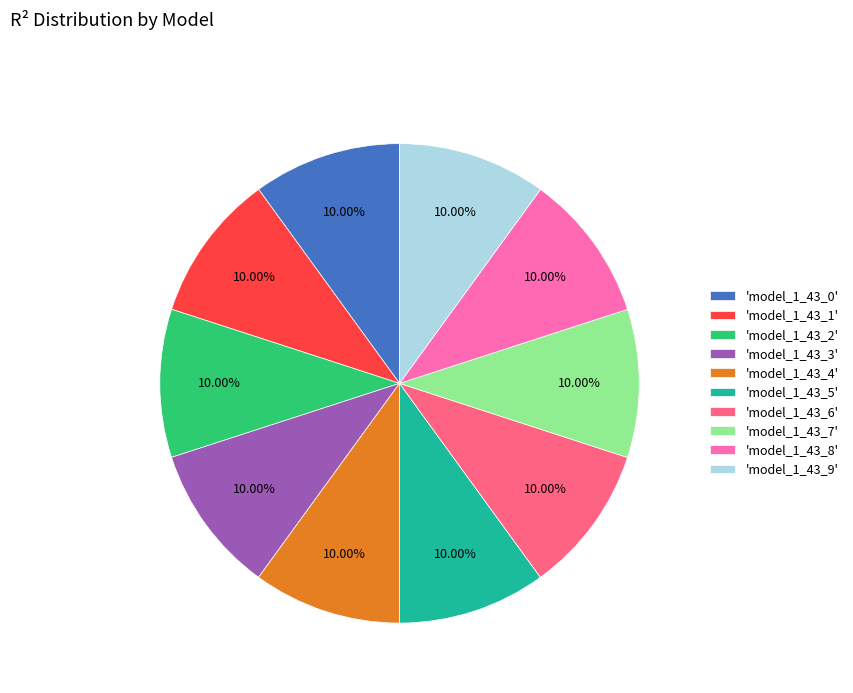

Does 'model_1_43_4' account for over 50% of the chart?

No